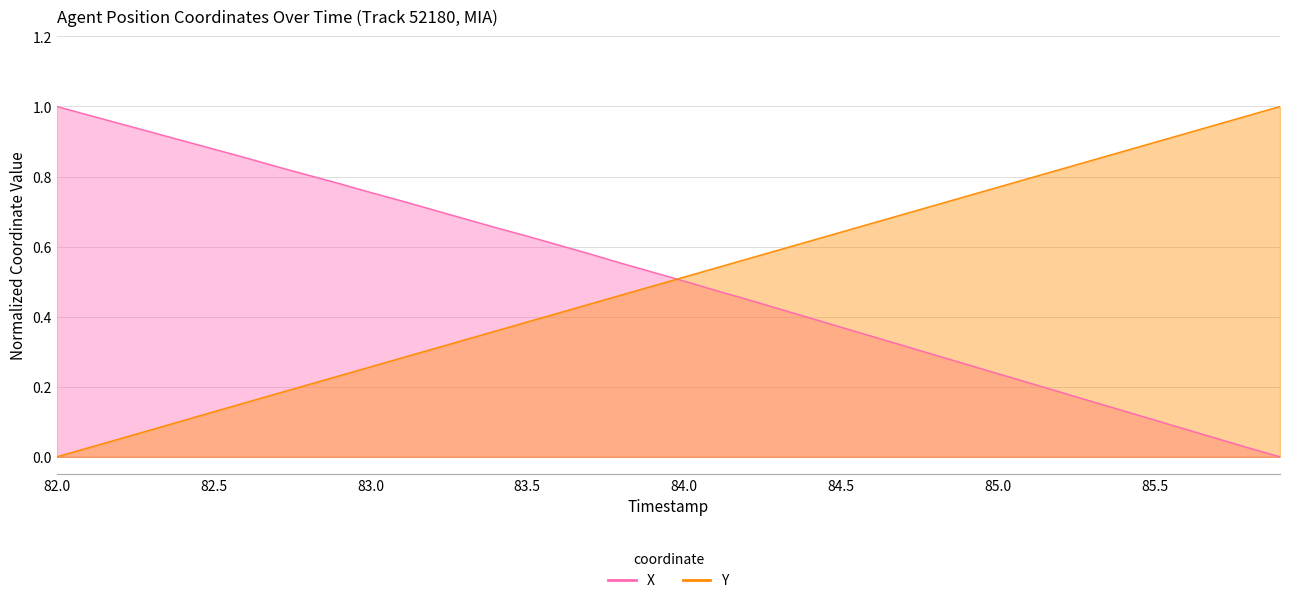

List the series in order of their overall mean, lowest first.

Y, X